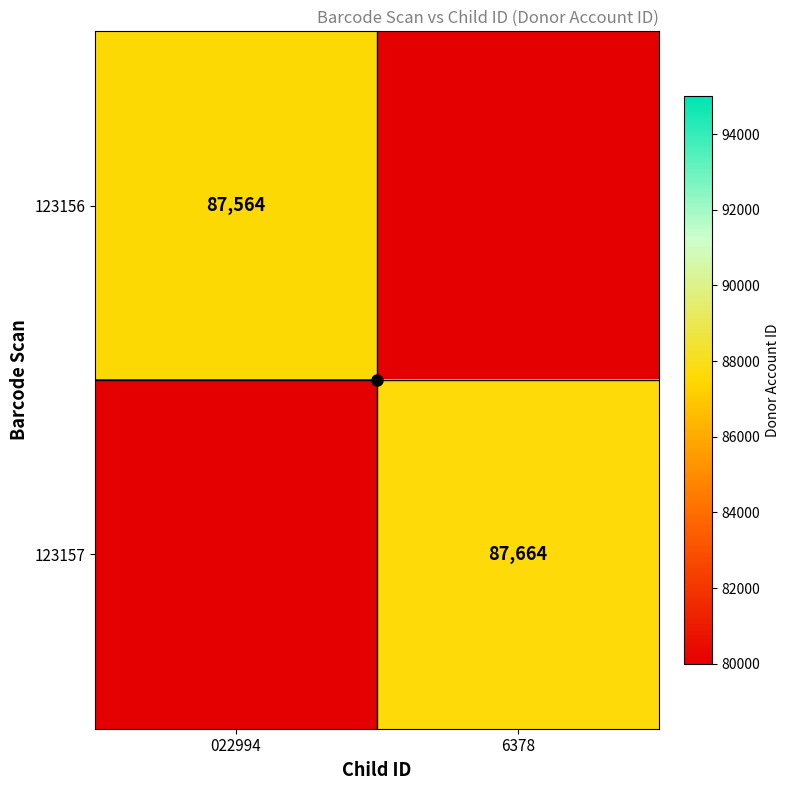

The 123156 series shows 144443.8 at 022994. True or false?

False